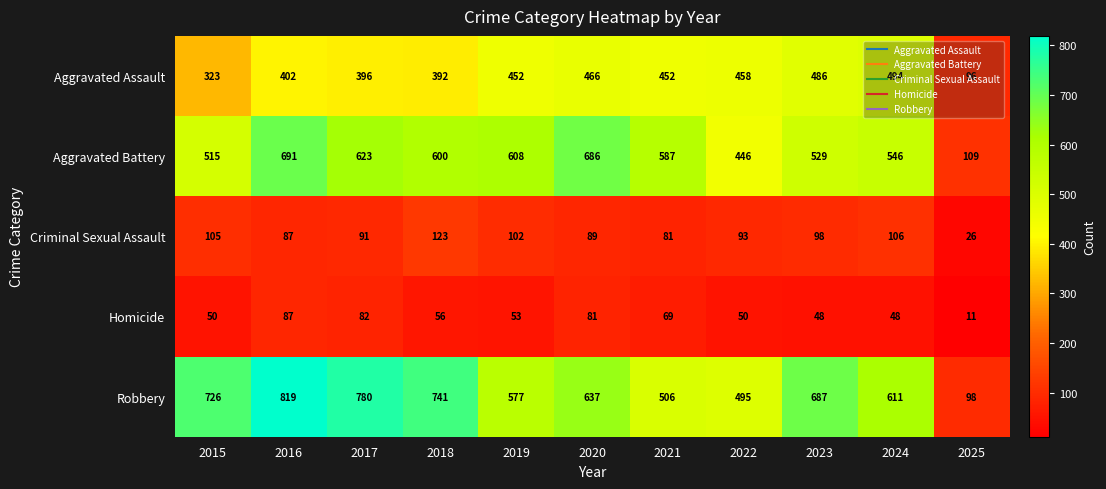

What is the total value across all series at 2024?

1805